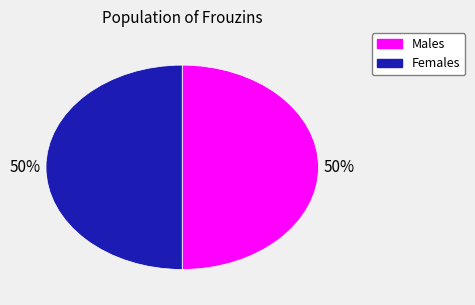

To the nearest percent, what is the average slice percentage?

50%